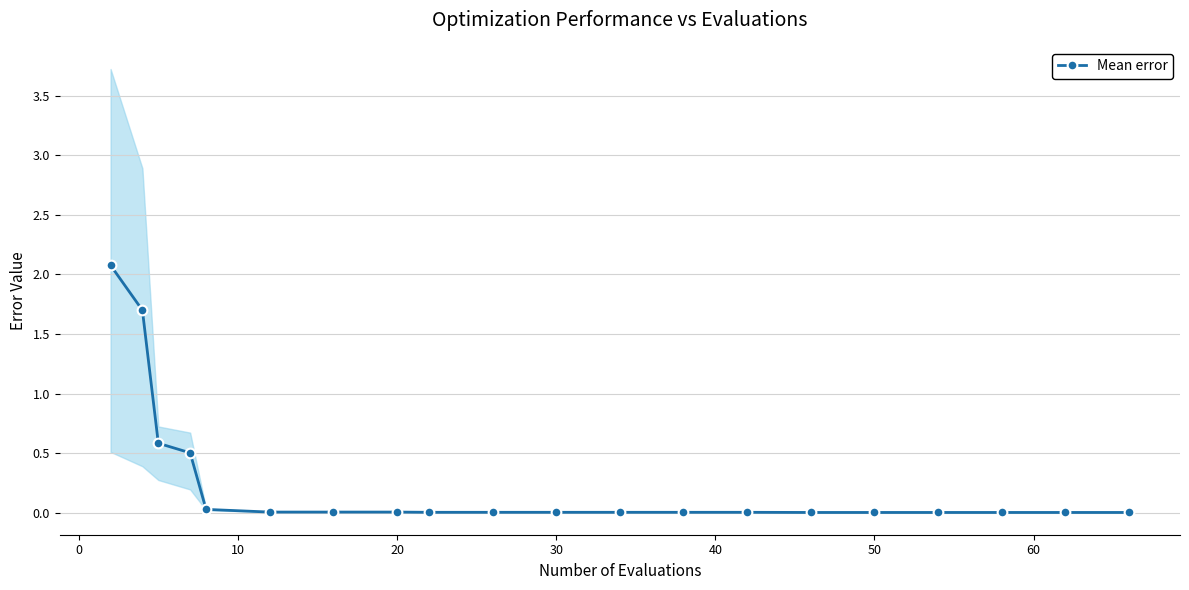

True or false: Mean error has a value of 0.0 at 20.

True